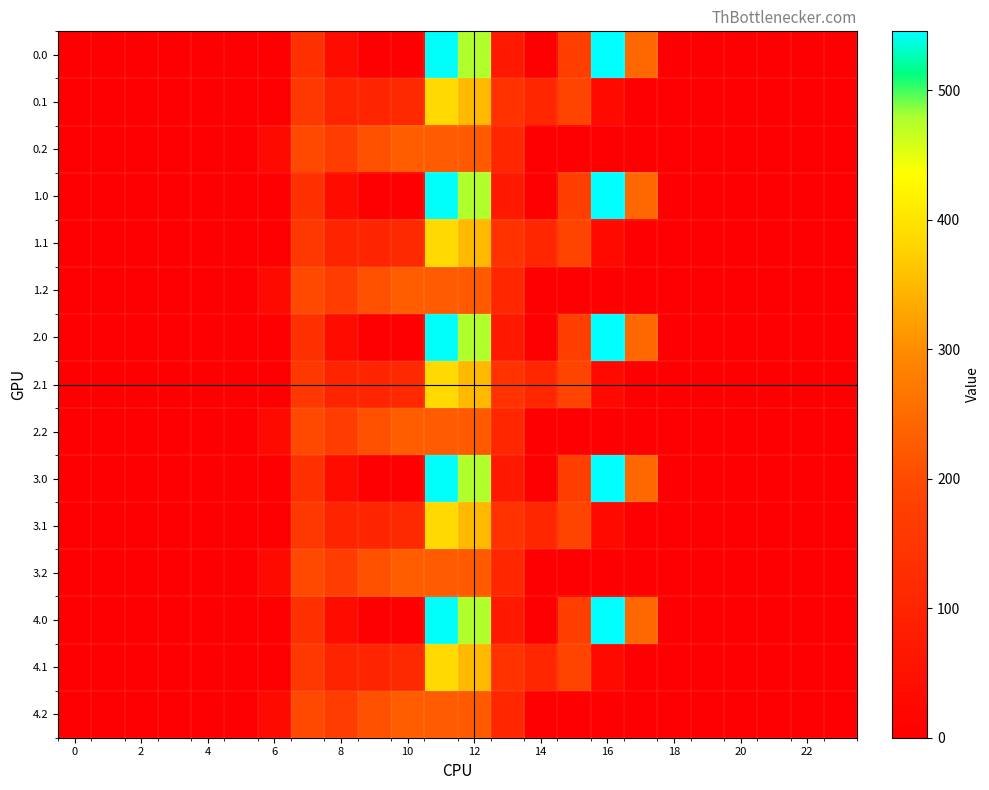

Which label corresponds to the largest value in the chart?

16